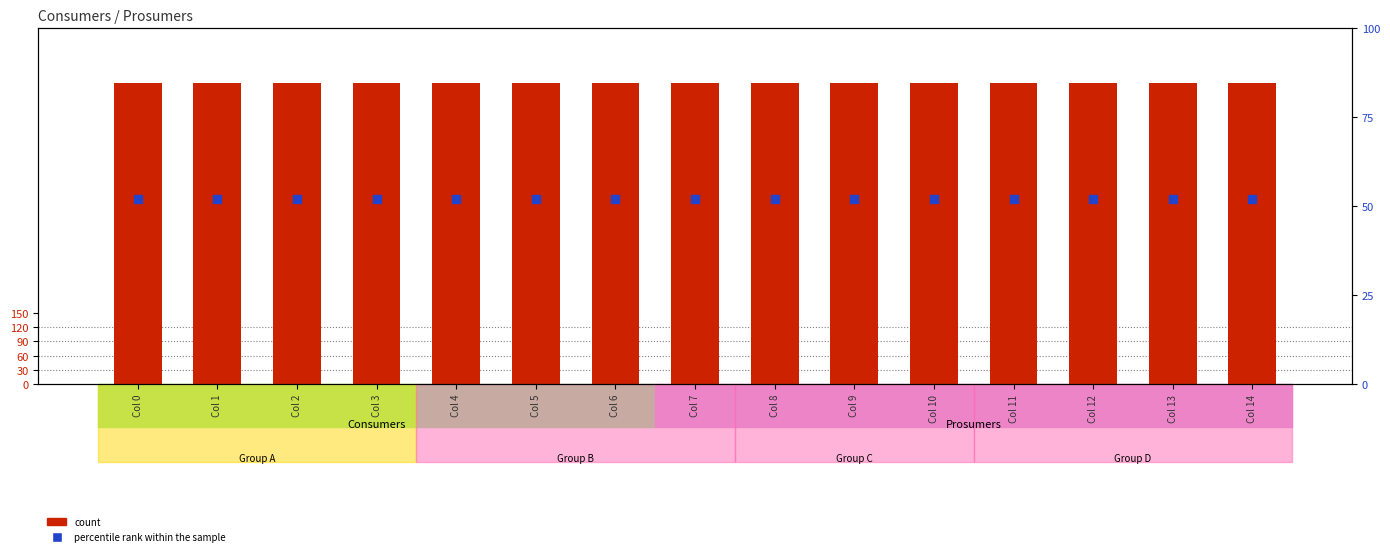

Which series has the widest spread of Y values?

count